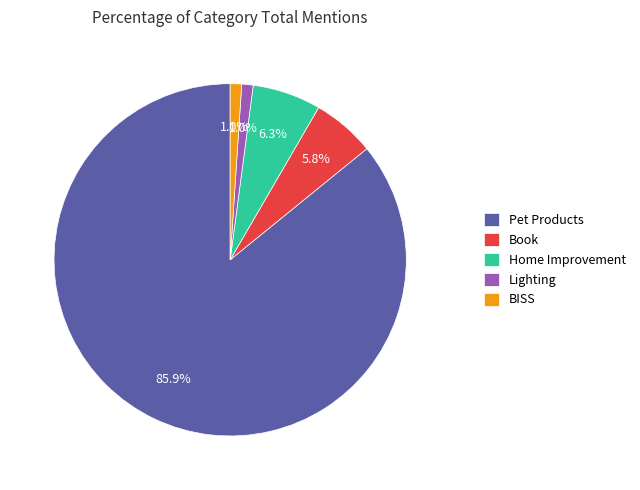

Which has a higher value, Lighting or Pet Products?

Pet Products